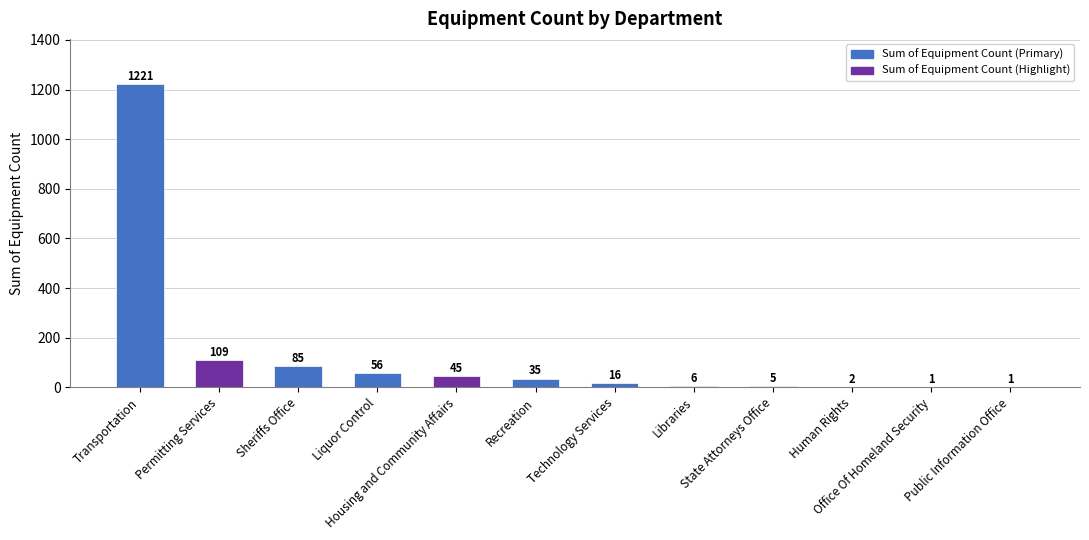

Are the bars grouped side by side (vs. stacked)?

No